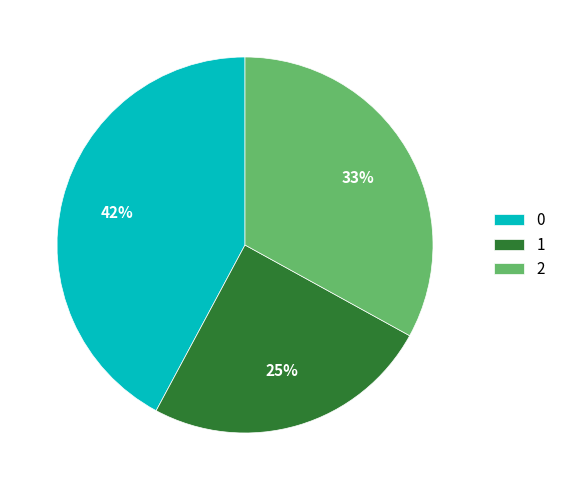

True or false: 1 accounts for 33% of the total.

False